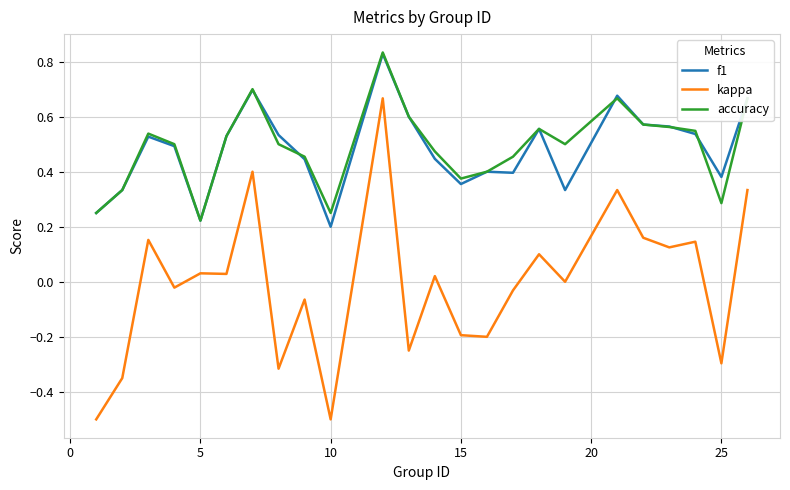

Which series has the largest range (max minus min)?

kappa